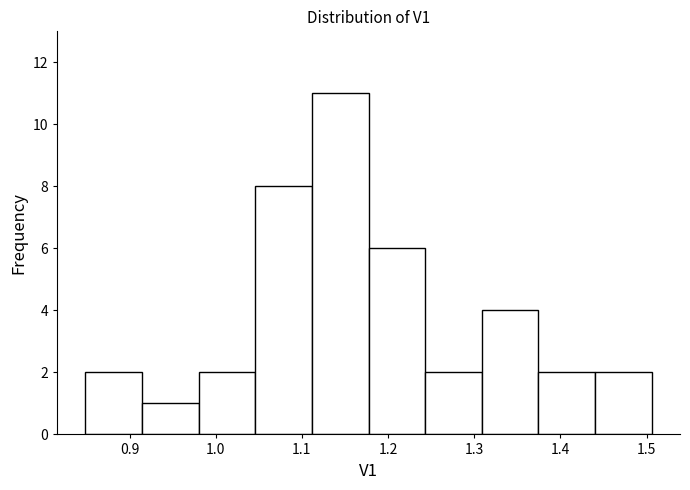

What is the height of the bar covering 0.91 to 0.98 on the x-axis? Neither the bar edges nor the heights are printed on the chart, so give them approximately, as read against the axes.

1